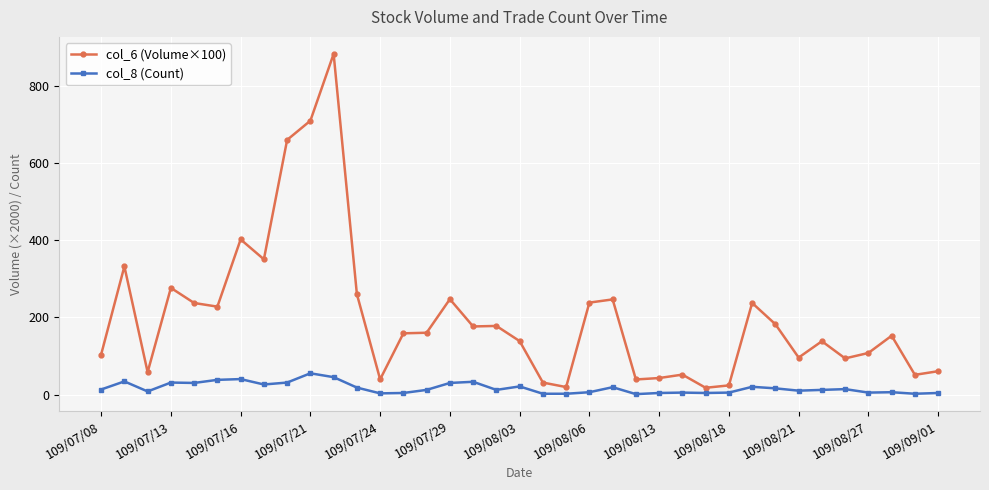

True or false: col_8 (Count) and col_6 (Volume×100) intersect in this chart.

False